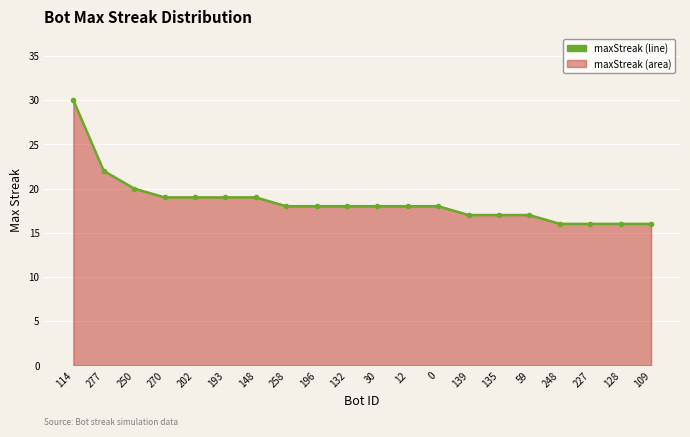

What is the label of the 11th point from the right?

132